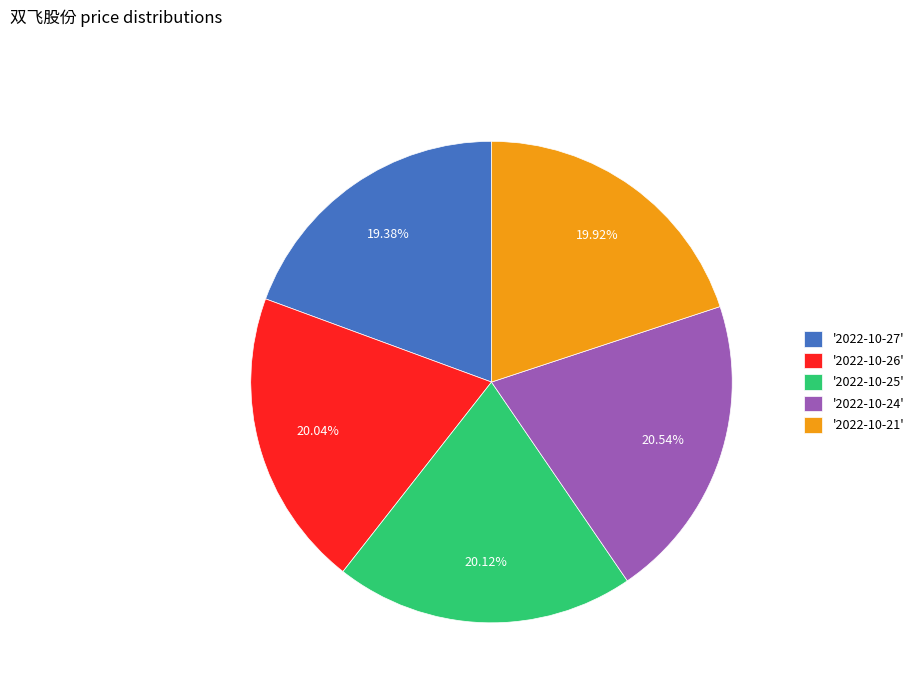

Between '2022-10-27' and '2022-10-26', which is larger?

'2022-10-26'